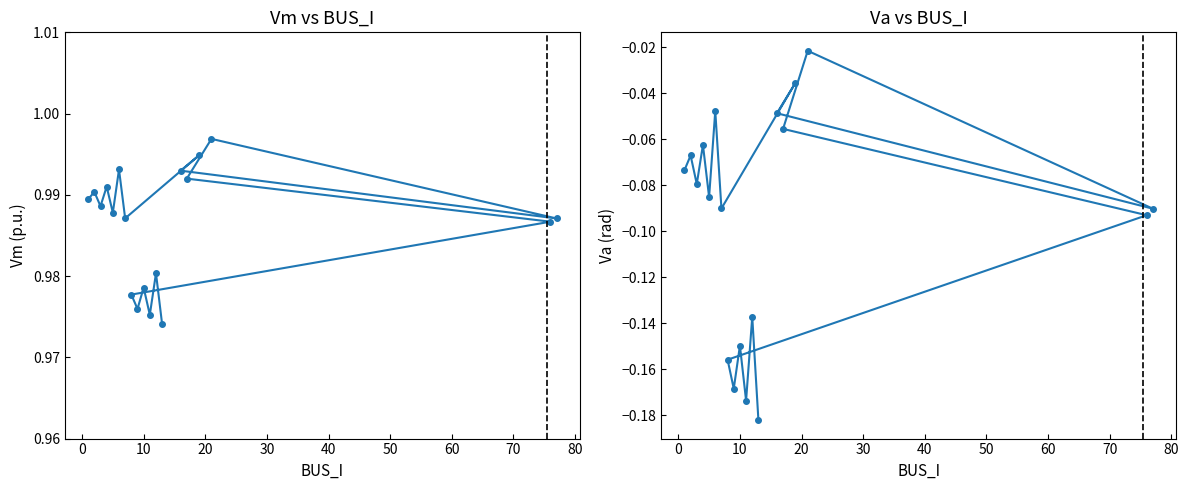

True or false: Vm has a value of 0.6 at 30.

False